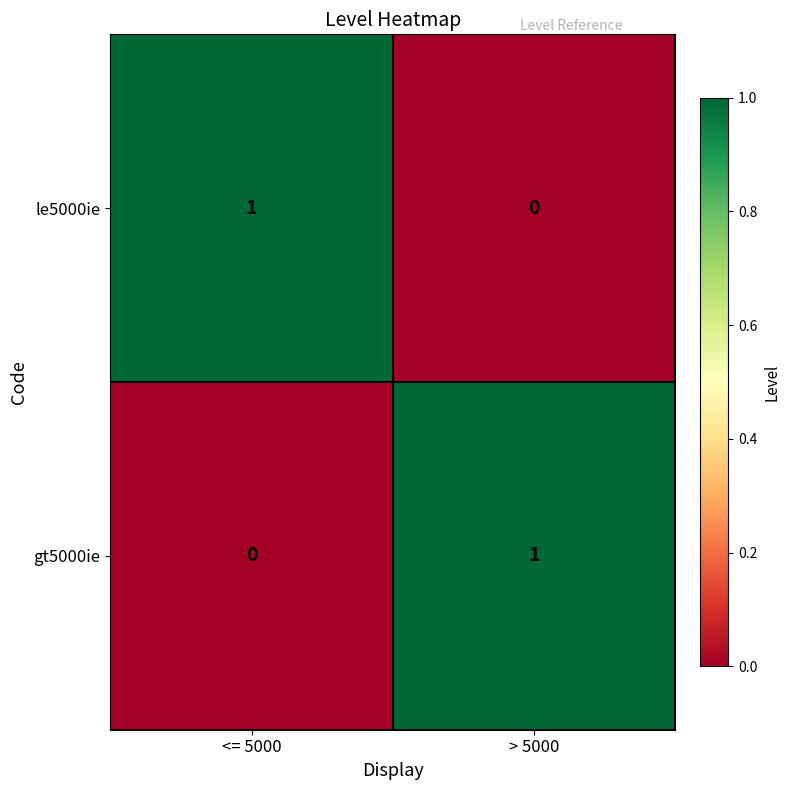

Is the value of gt5000ie at > 5000 greater than the value of le5000ie at > 5000?

Yes